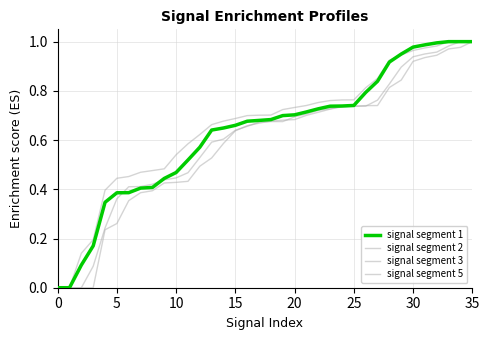

How many lines are shown in the chart?

4